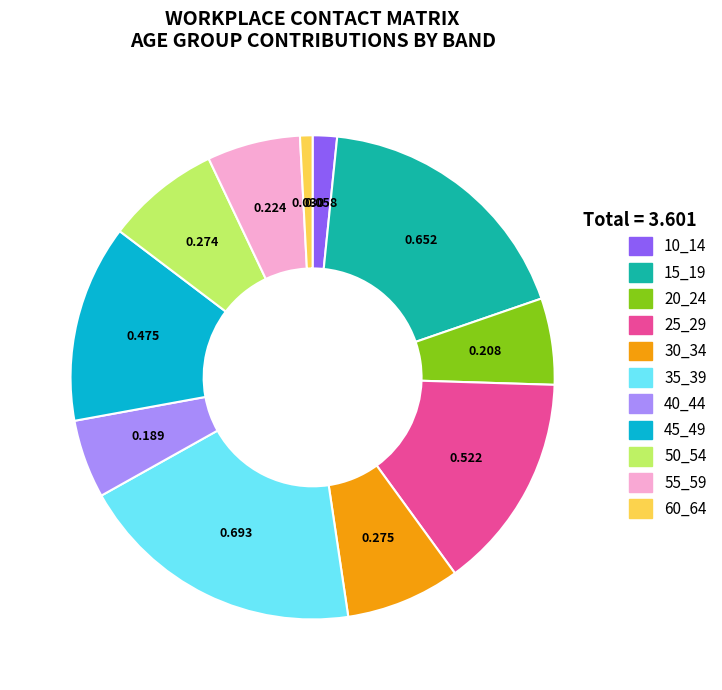

Does any single category account for the majority?

No